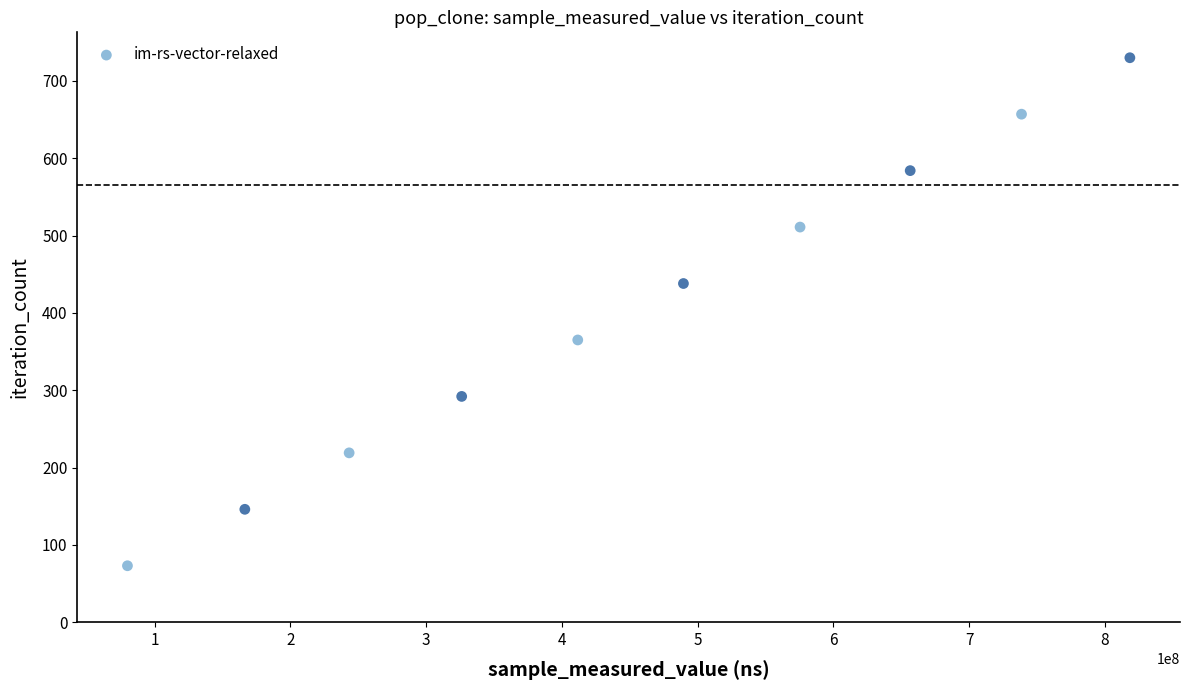

What is the range of Y values (max minus min)?

657